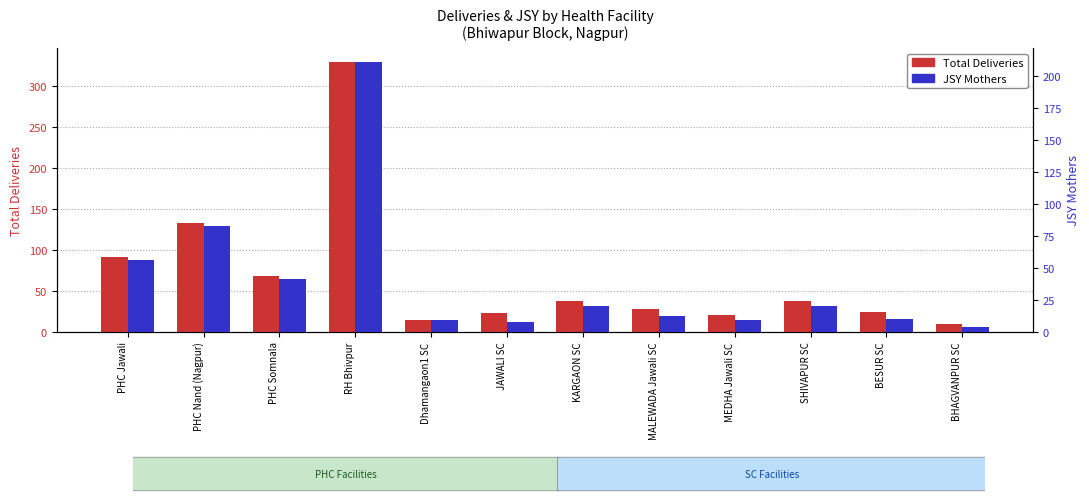

What position from the right is MALEWADA Jawali SC?

5